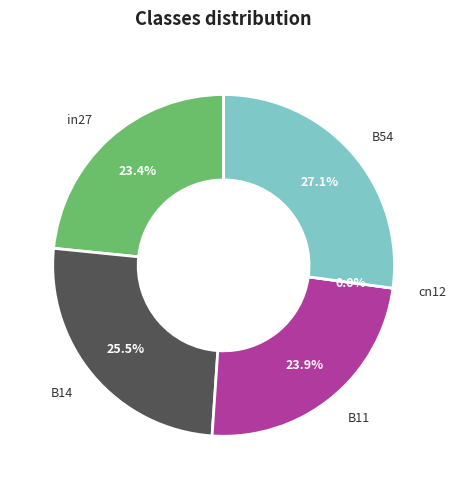

Is there a majority slice in this chart?

No